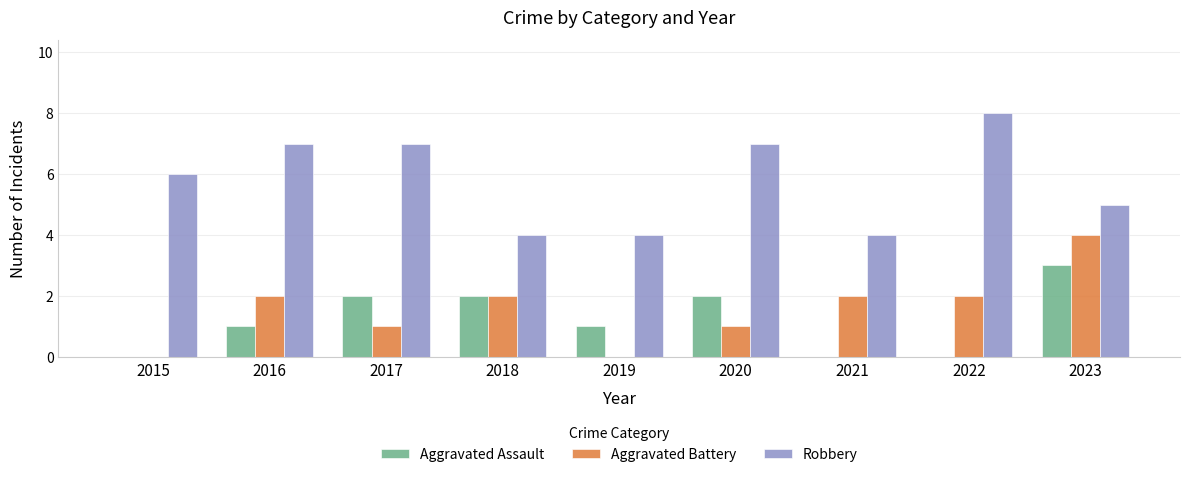

What is the approximate value of Robbery at 2020?

7